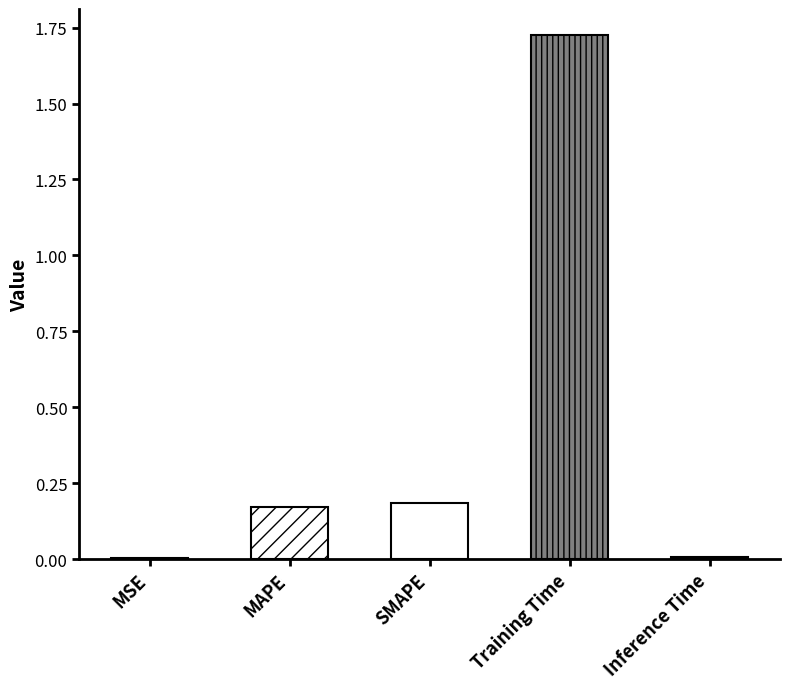

Where is the data nearest to the value 0?

MSE